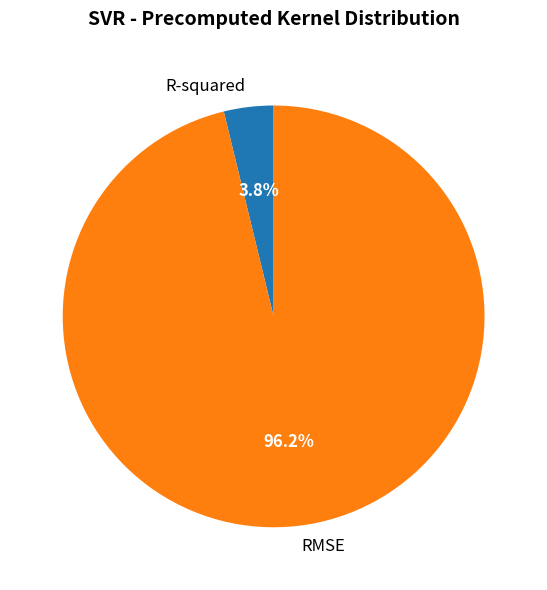

Rank the categories by value from highest to lowest.

RMSE, R-squared